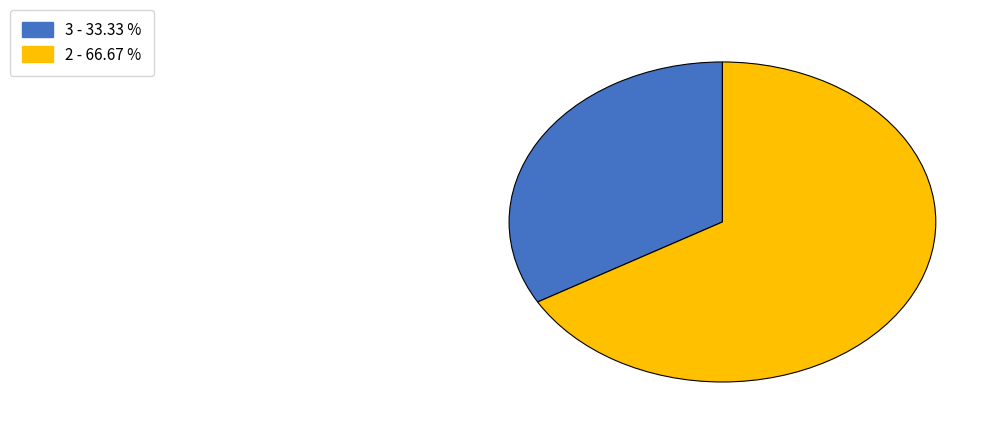

Which category has the biggest portion of the pie?

2